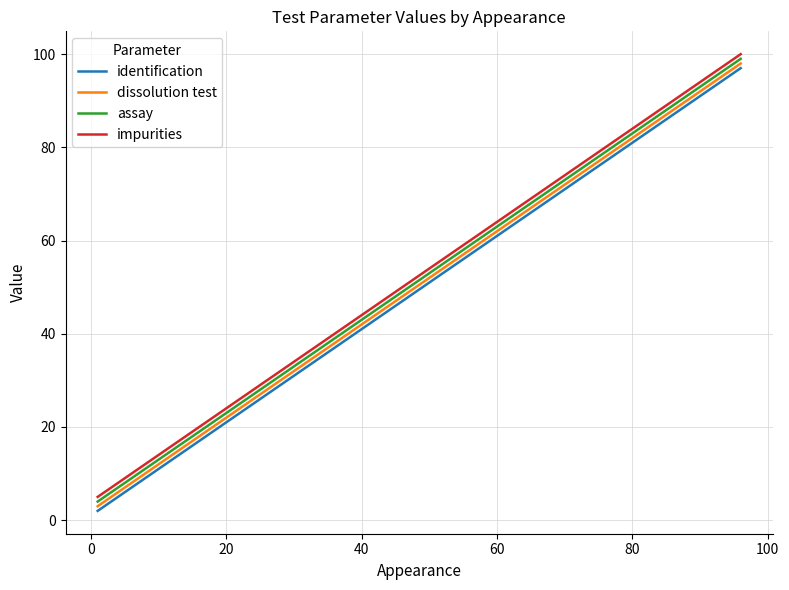

How many lines are shown in the chart?

4